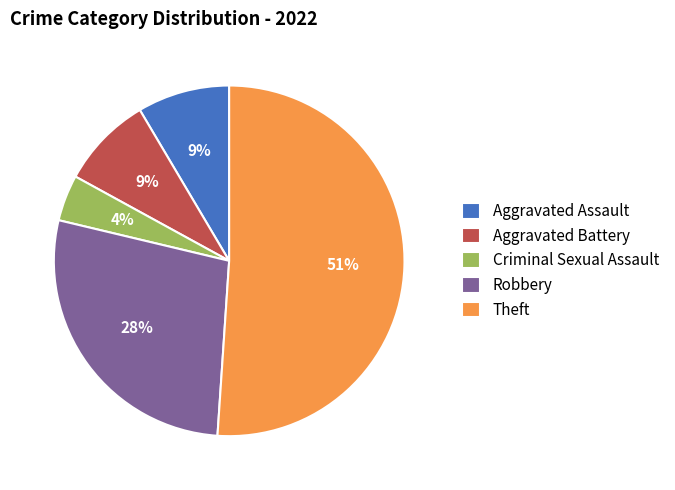

Does any single category account for the majority?

Yes